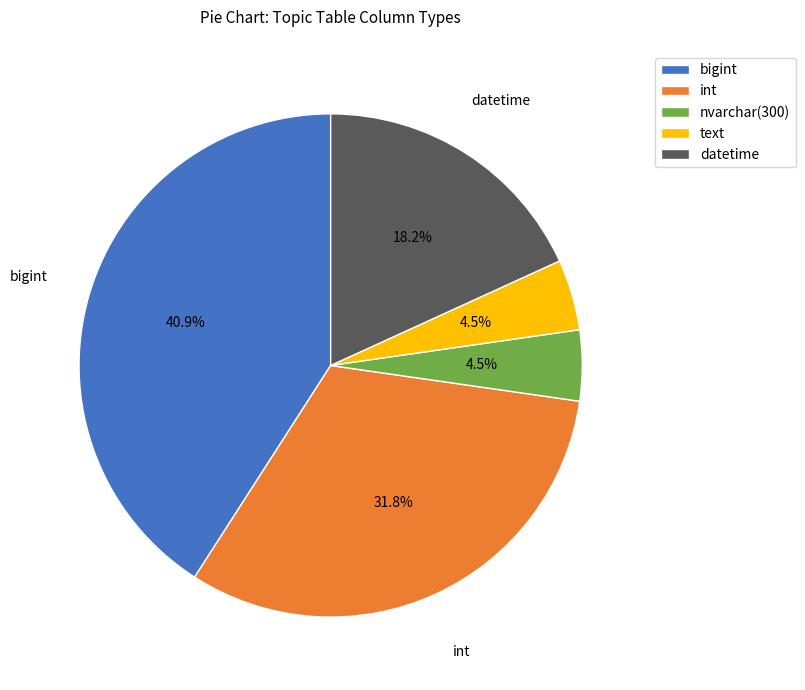

The bigint slice represents 34% of the pie. True or false?

False